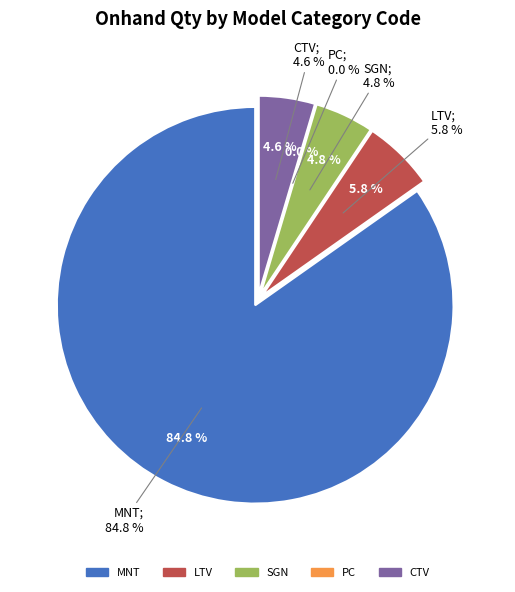

To the nearest percent, what is the difference between the SGN and LTV slice percentages?

1%